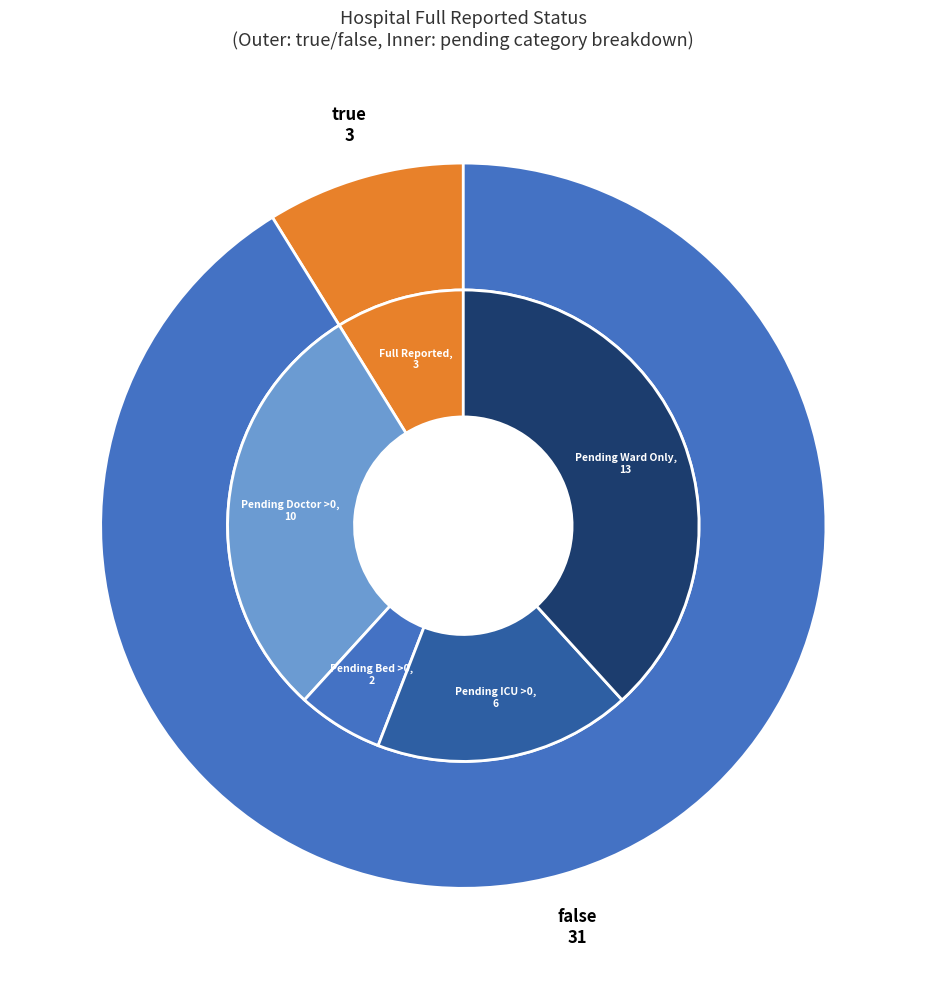

Rank the categories by value from highest to lowest.

false, true